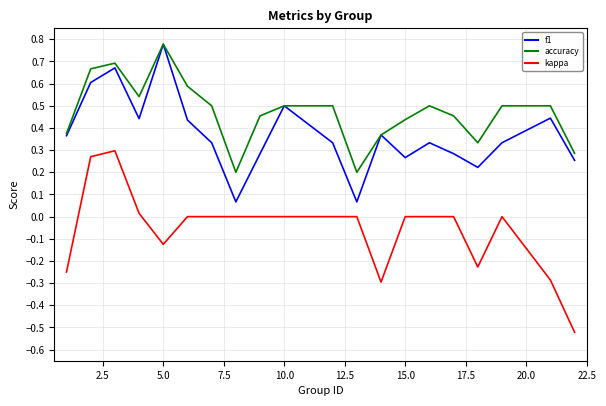

What are all the series names shown in the legend?

f1, accuracy, kappa